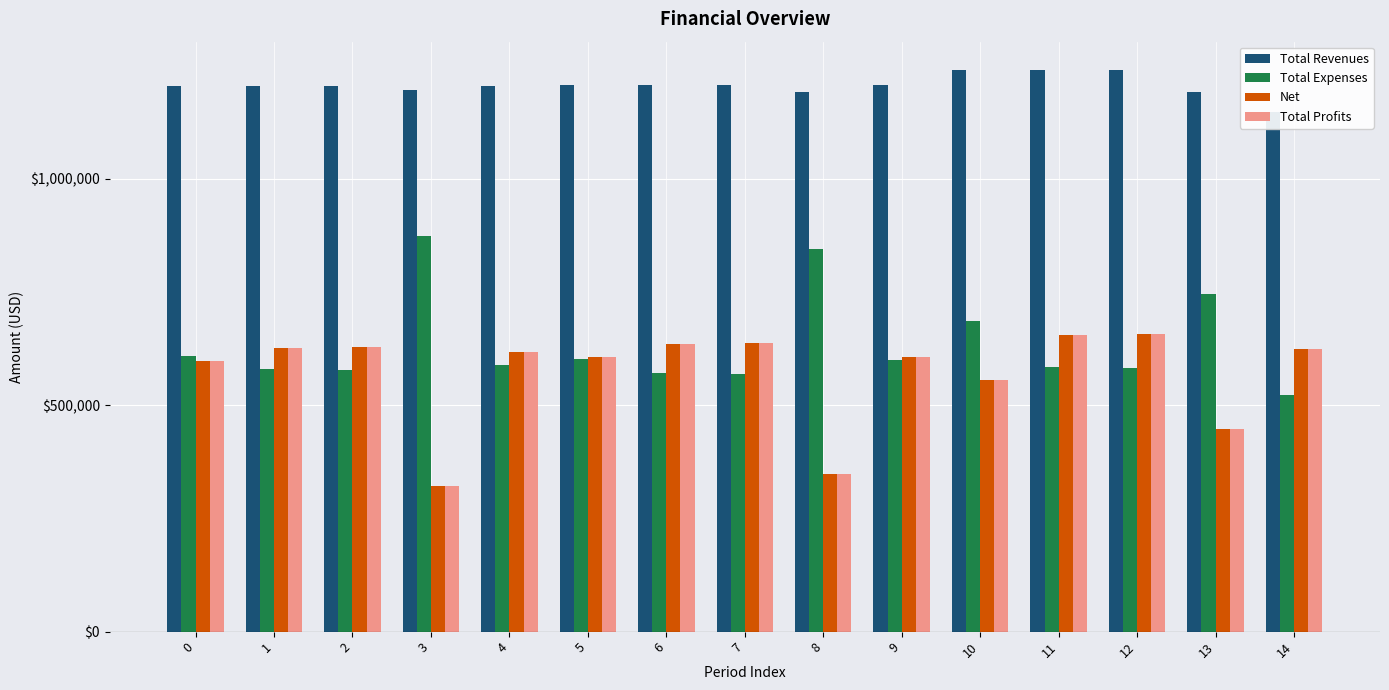

What is the lowest value of the Total Expenses series?

523519.5